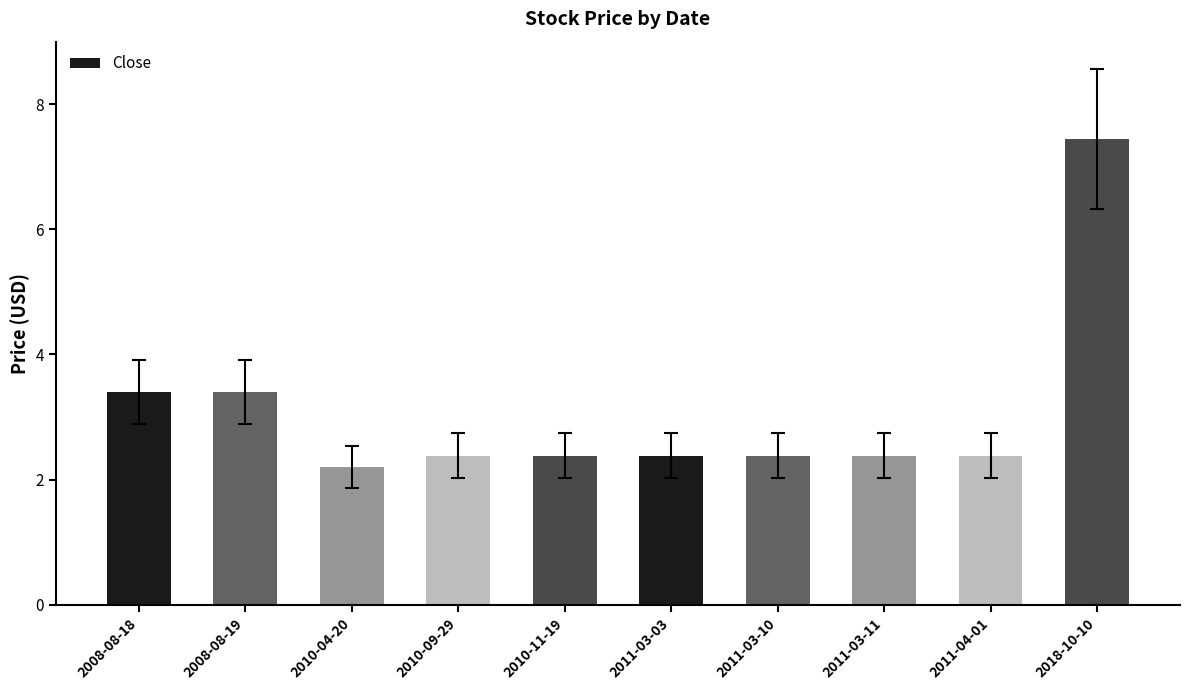

Between 2008-08-19 and 2011-04-01, which is larger?

2008-08-19